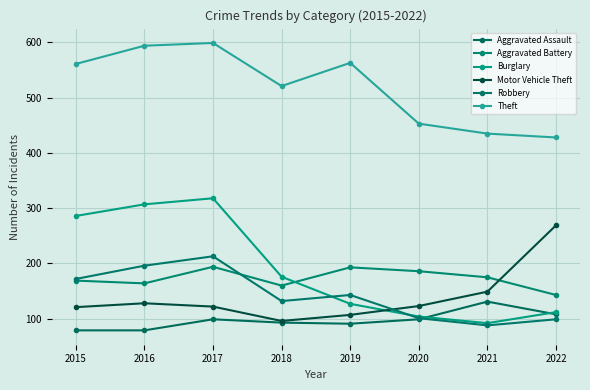

What is the value of the Aggravated Assault point at the 2nd from the left?

79